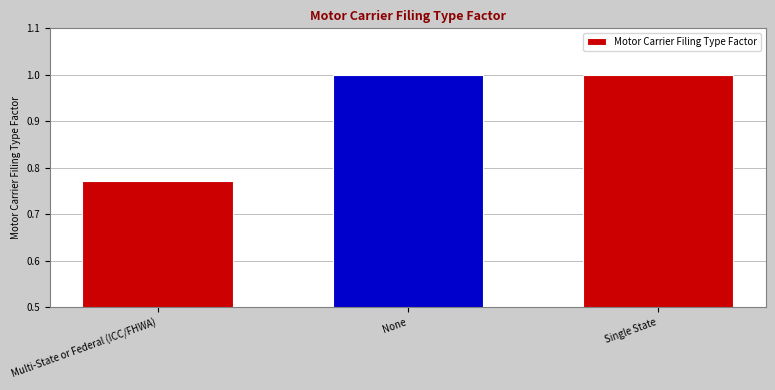

What is the label of the 3rd bar from the right?

Multi-State or Federal (ICC/FHWA)